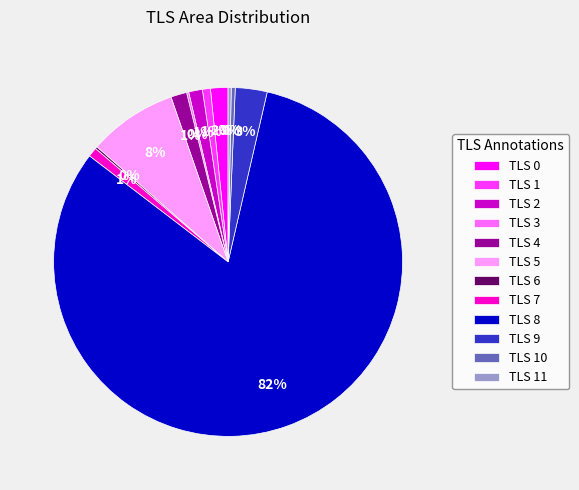

What is the largest slice in the pie chart?

TLS 8